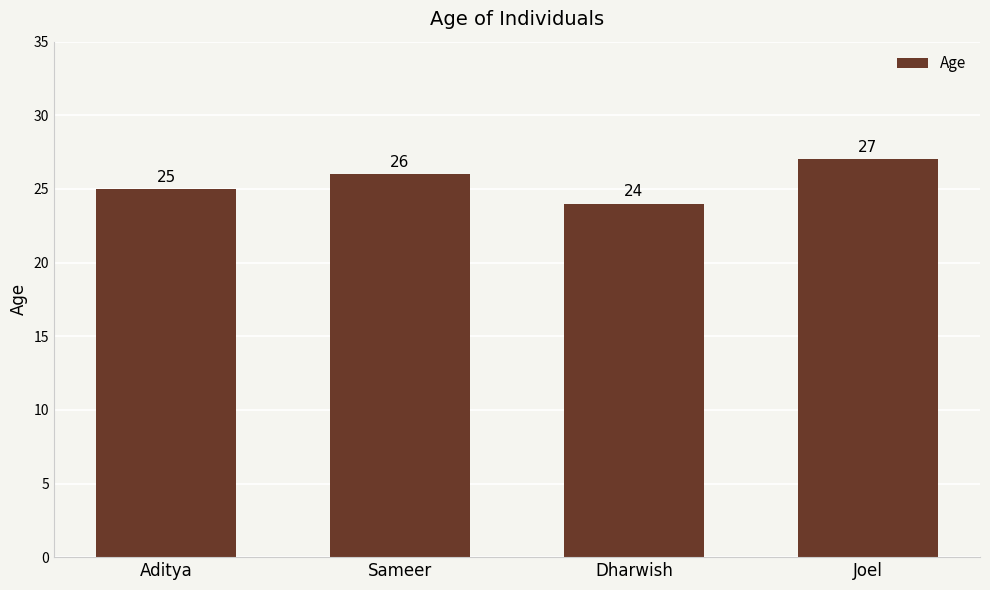

How many values are below 26?

2